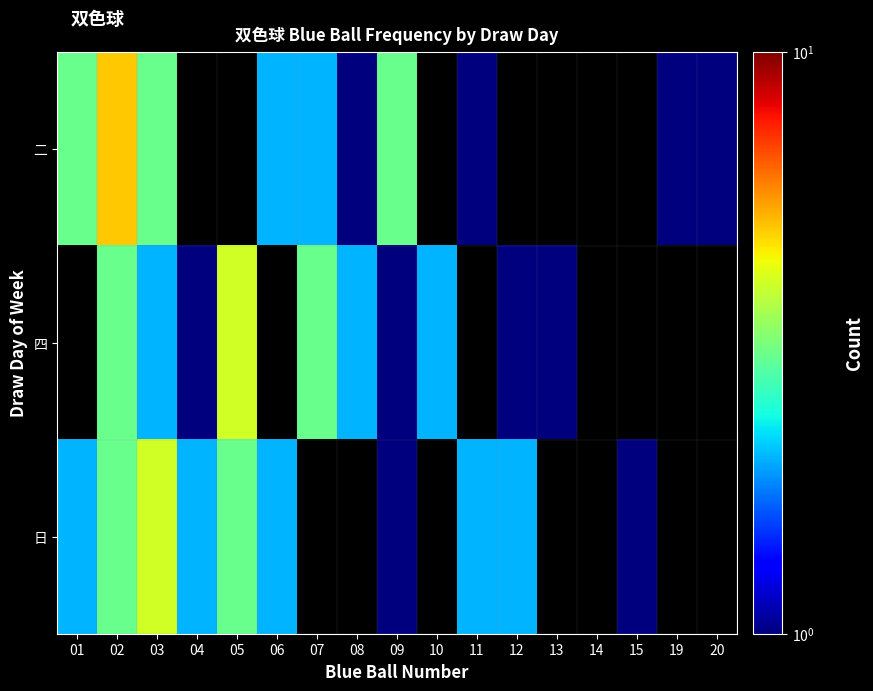

How many positive values does the 日 series have?

10